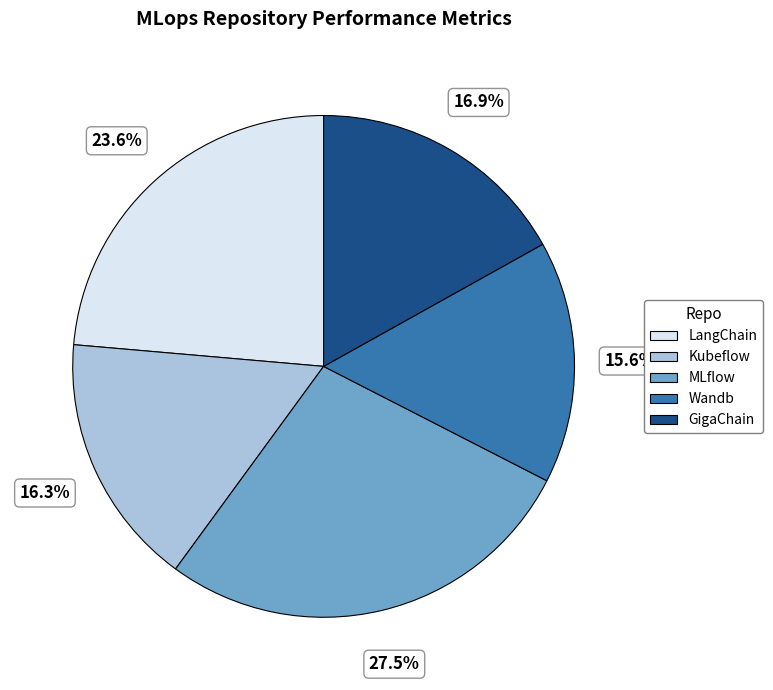

Which category has the biggest portion of the pie?

MLflow